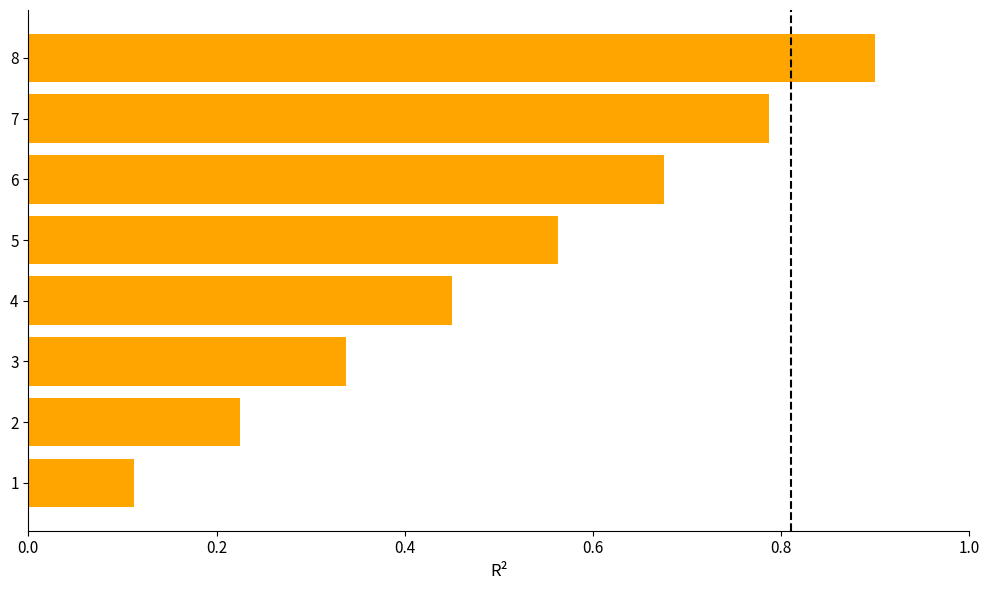

Rank the categories by value from highest to lowest.

8, 7, 6, 5, 4, 3, 2, 1